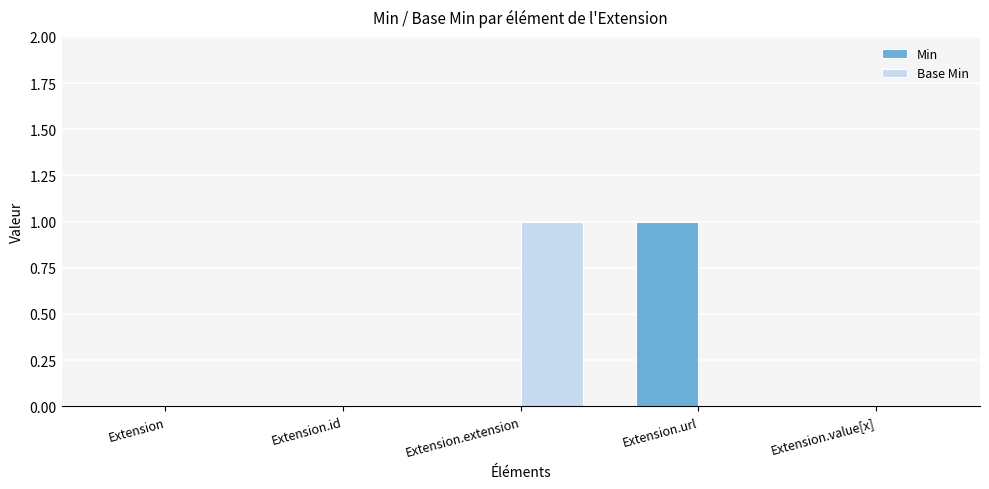

Which series changed the most between Extension.extension and Extension.value[x]?

Base Min